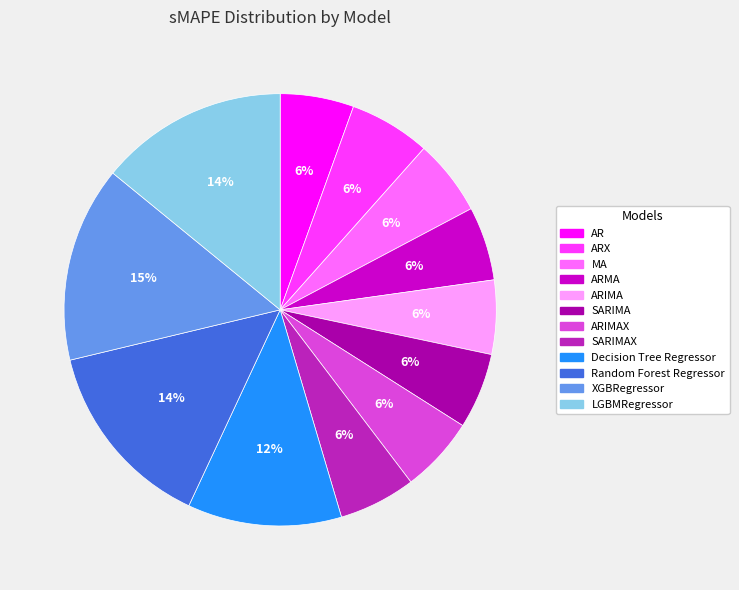

To the nearest percent, what is the difference between the largest and smallest slice percentages?

9%